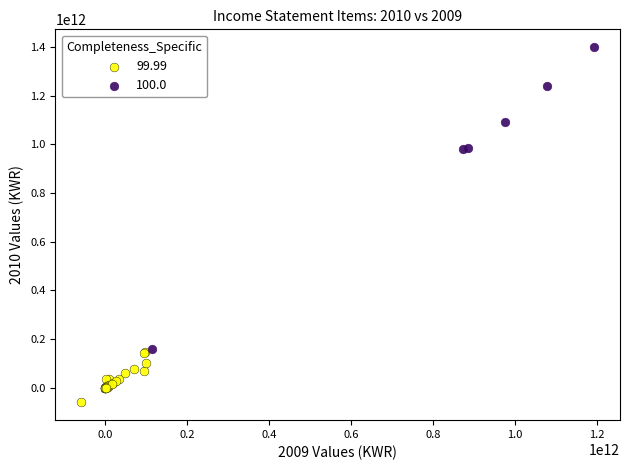

Which series reaches the maximum Y coordinate?

100.0